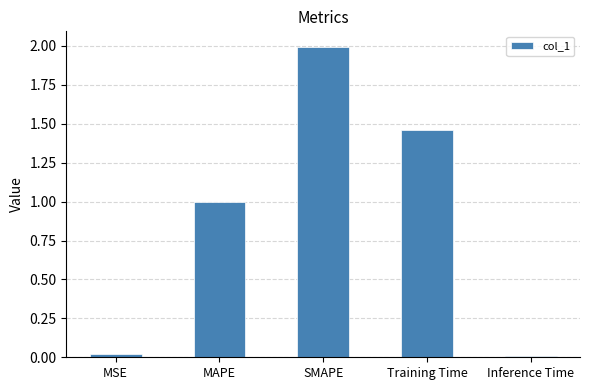

How many categories are shown in the chart?

5